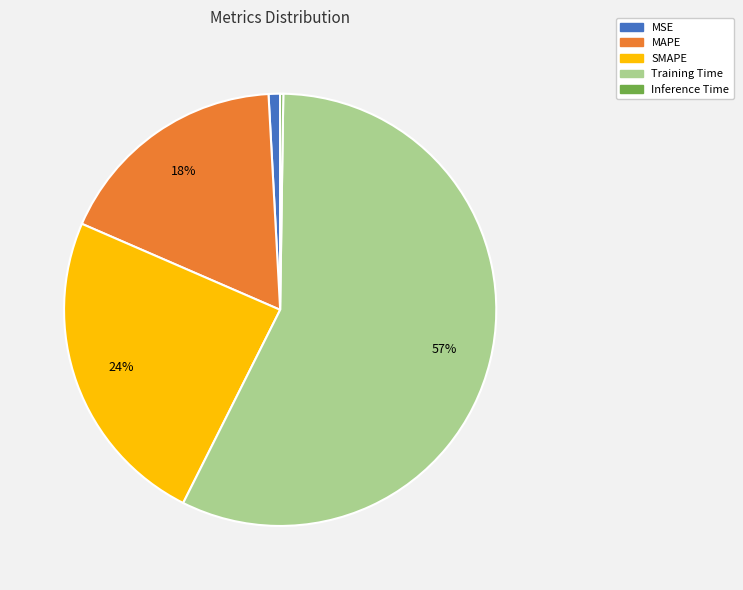

Between Training Time and MAPE, which is larger?

Training Time